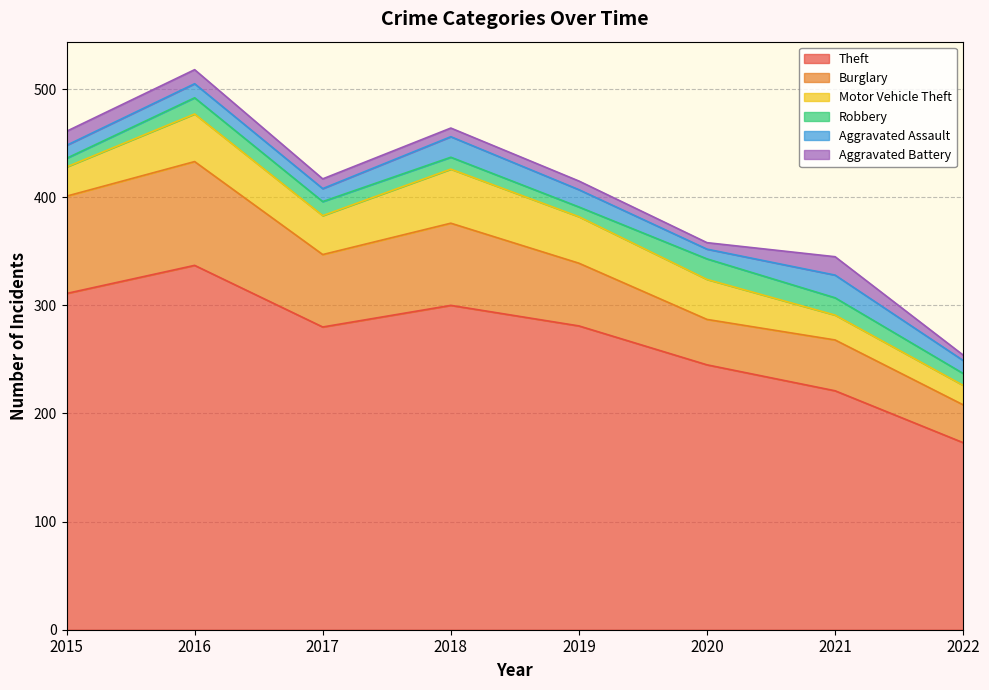

Rank the categories by Motor Vehicle Theft value from highest to lowest.

2018, 2016, 2019, 2020, 2017, 2015, 2021, 2022